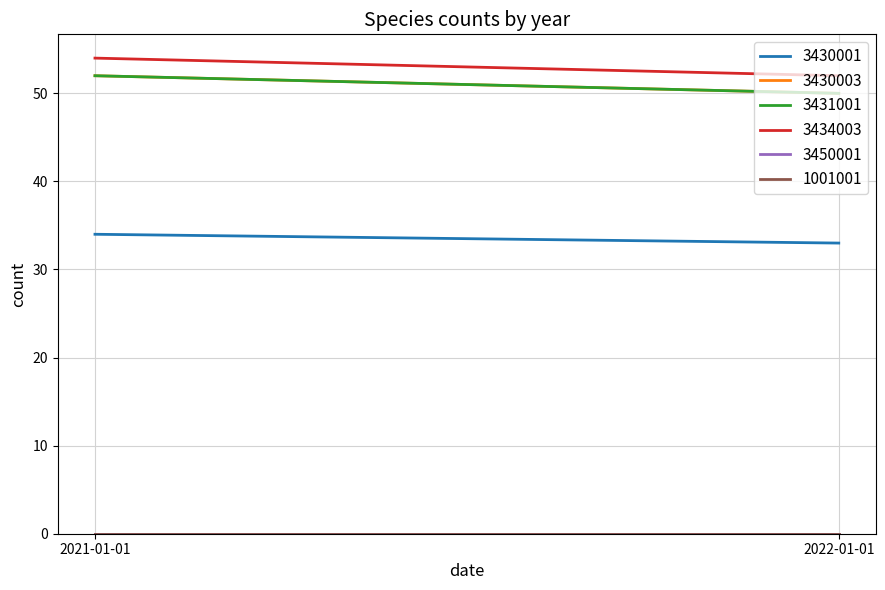

What is the minimum value for 3434003?

52